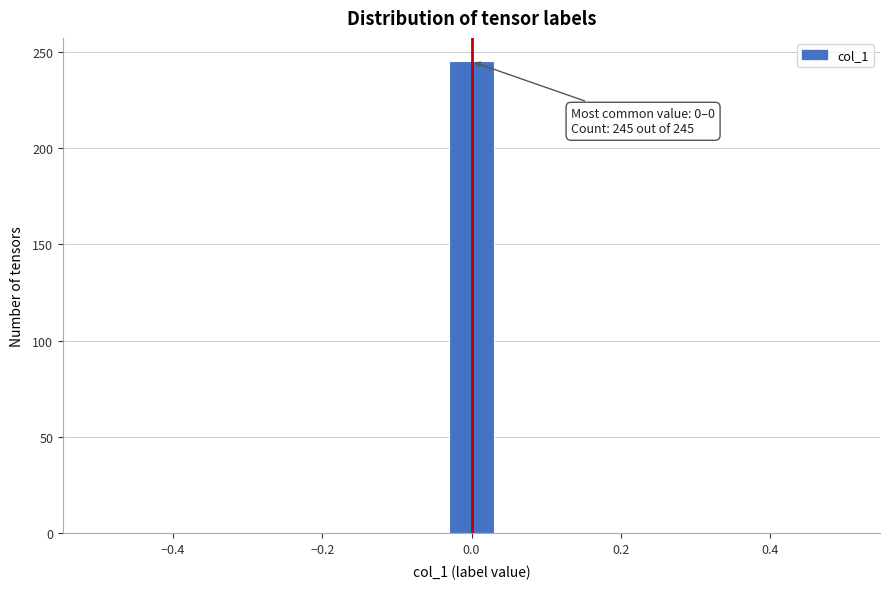

Read against the x-axis, roughly where is the centre of the tallest bar?

0.00